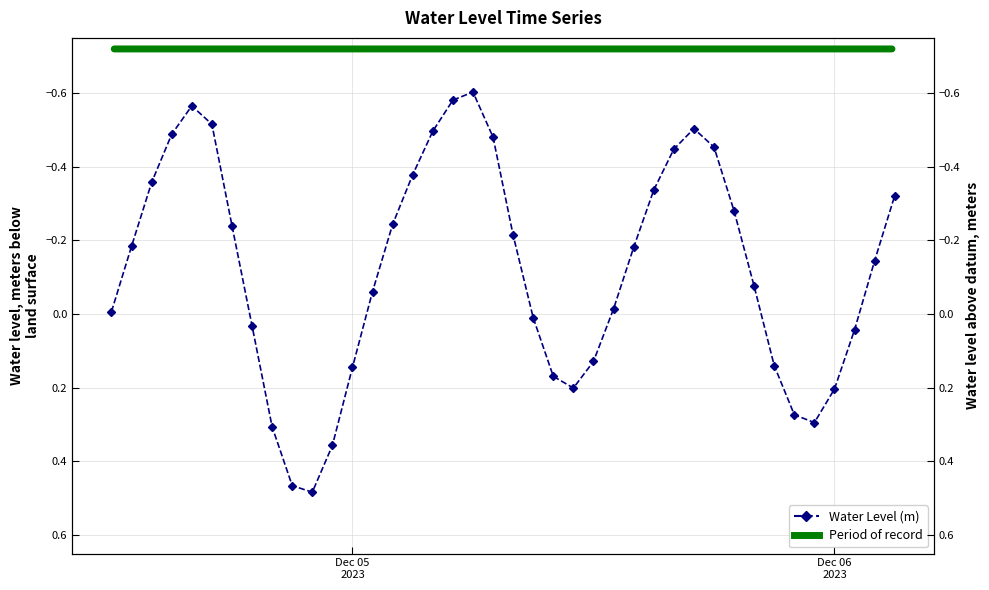

Does the chart have visible grid lines?

Yes